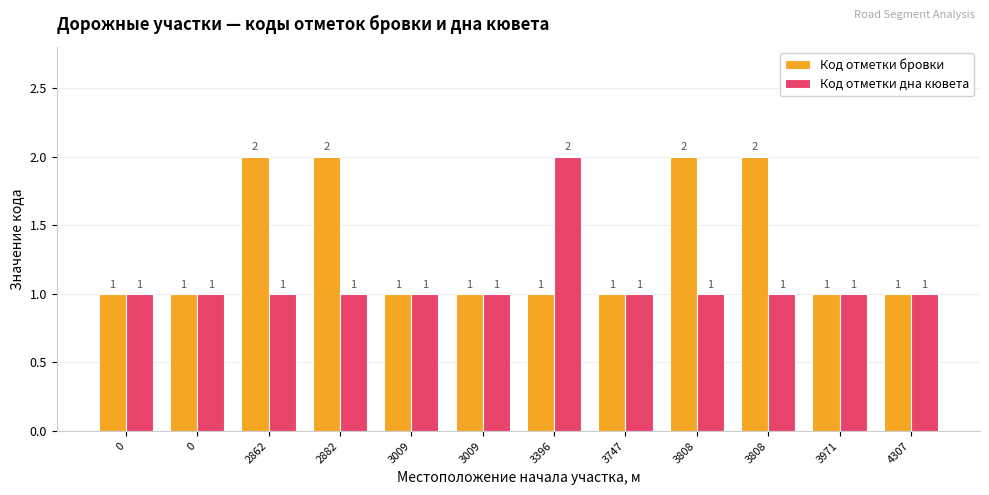

Reading right to left, transcribe all the data shown in this chart.

Код отметки бровки: 1	1	2	2	1	1	1	1	2	2	1	1
Код отметки дна кювета: 1	1	1	1	1	2	1	1	1	1	1	1